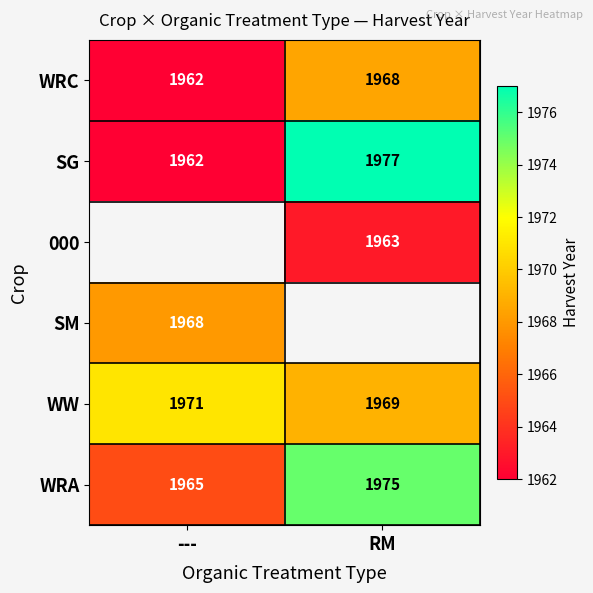

How many series are shown in this chart?

6